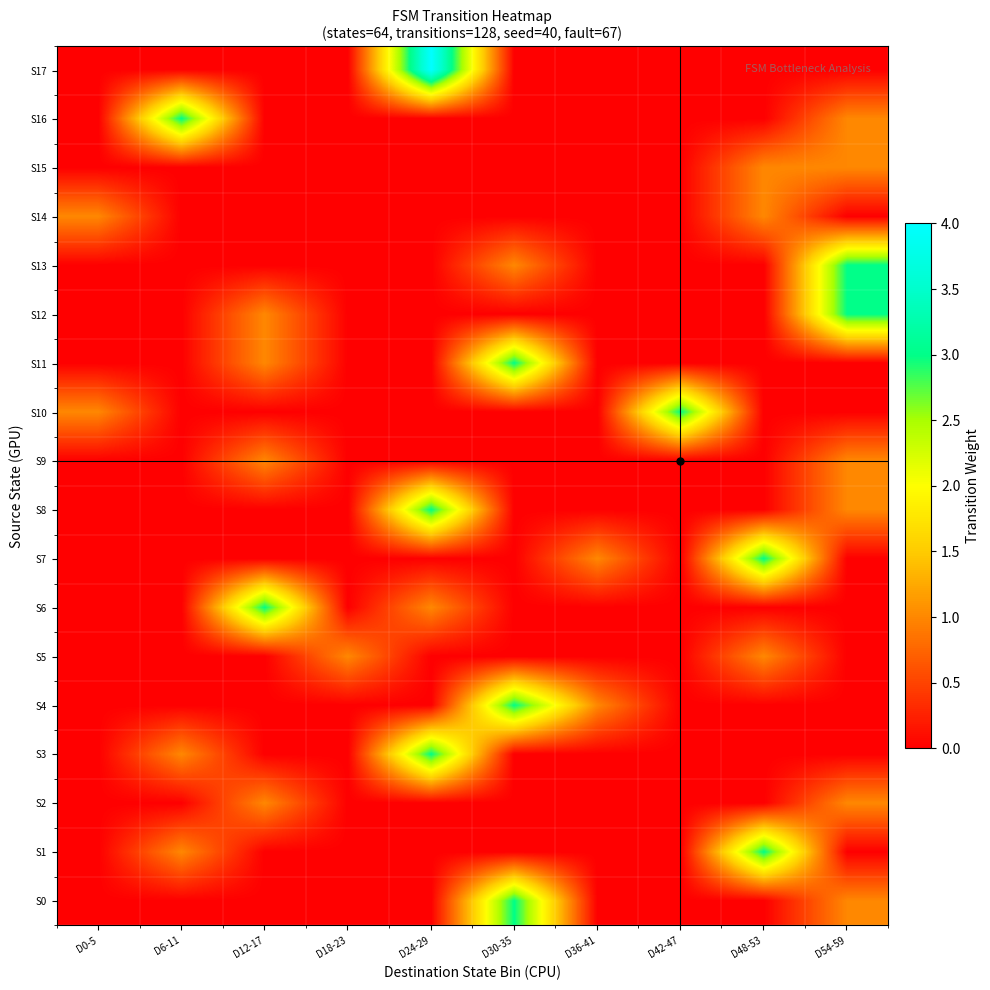

How many data points does each series have?

10